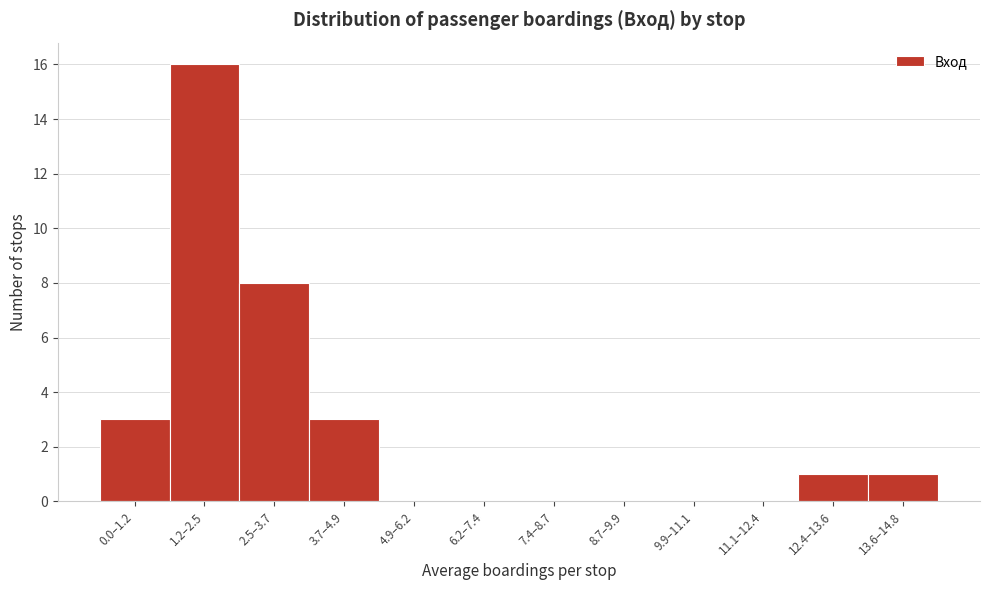

Reading left to right, what are all the values shown in this chart?

0.0–1.2=3	1.2–2.5=16	2.5–3.7=8	3.7–4.9=3	4.9–6.2=0	6.2–7.4=0	7.4–8.7=0	8.7–9.9=0	9.9–11.1=0	11.1–12.4=0	12.4–13.6=1	13.6–14.8=1